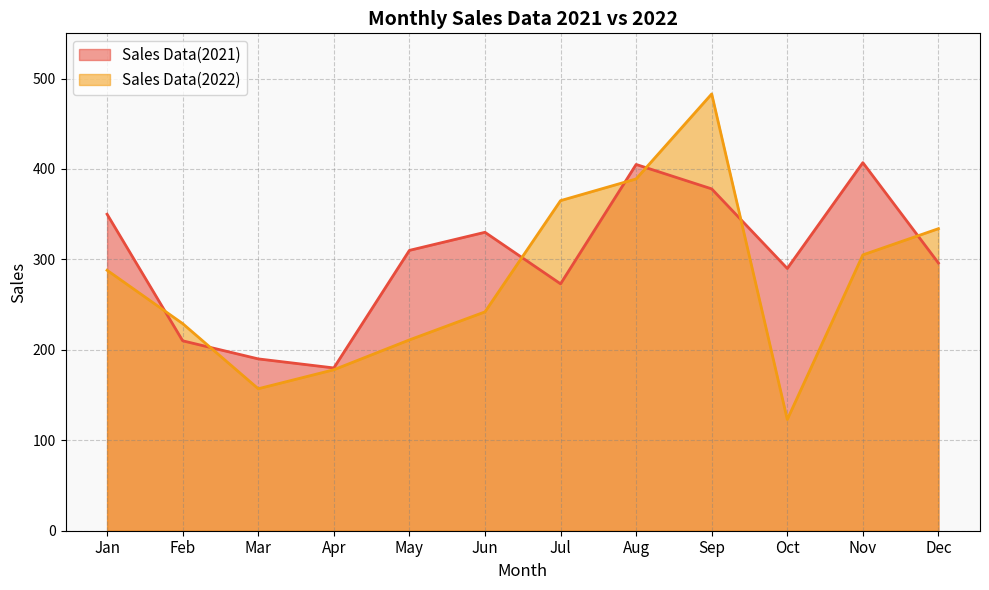

What is the total value across all series at Oct?

413